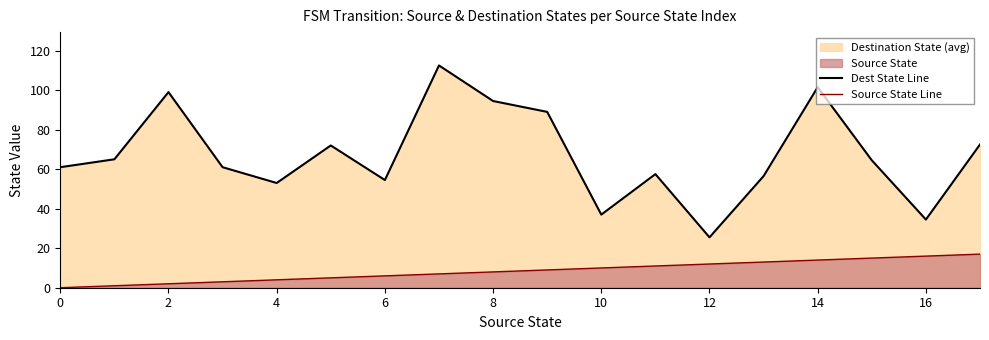

Which series has the largest total across all categories?

Dest State Line